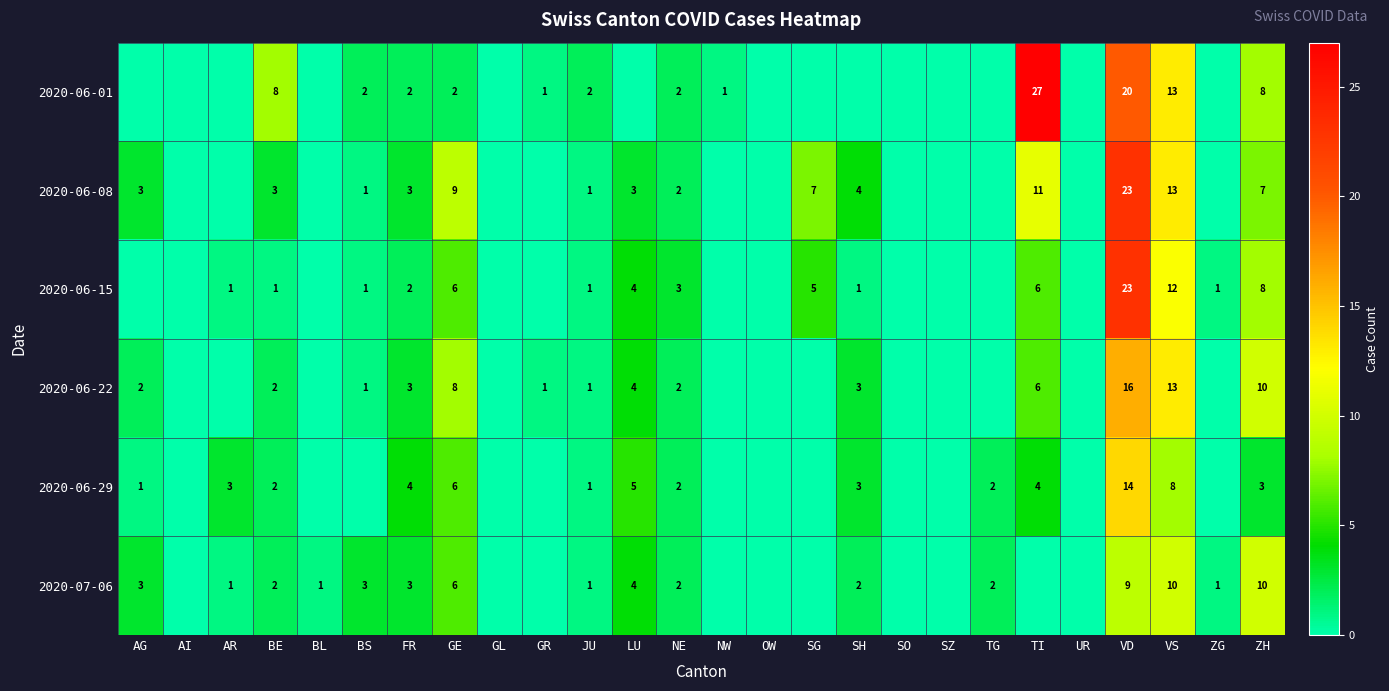

What is the sum of the 2020-06-15 values at JU and TI?

7